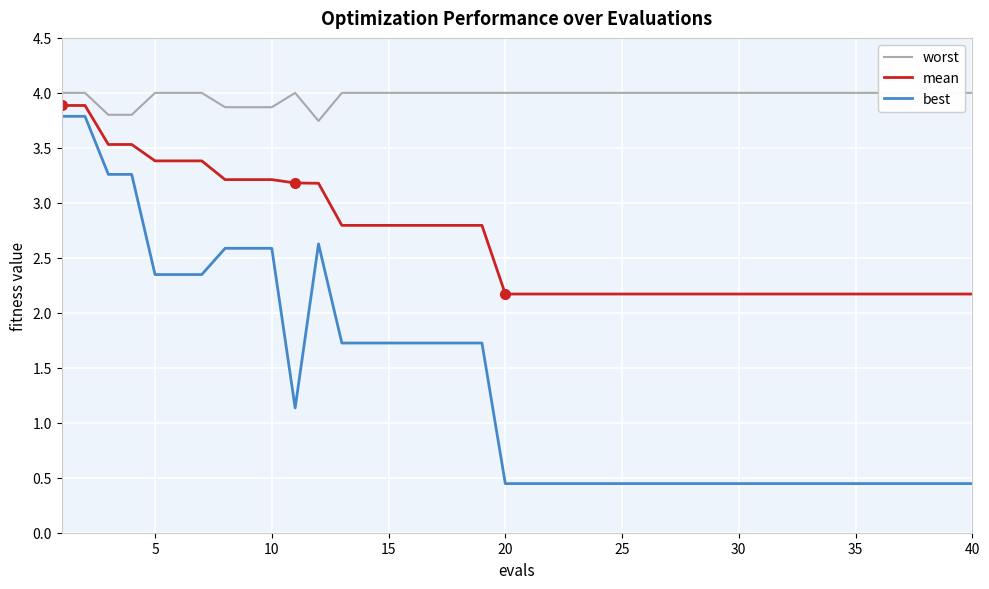

True or false: mean and best intersect in this chart.

False